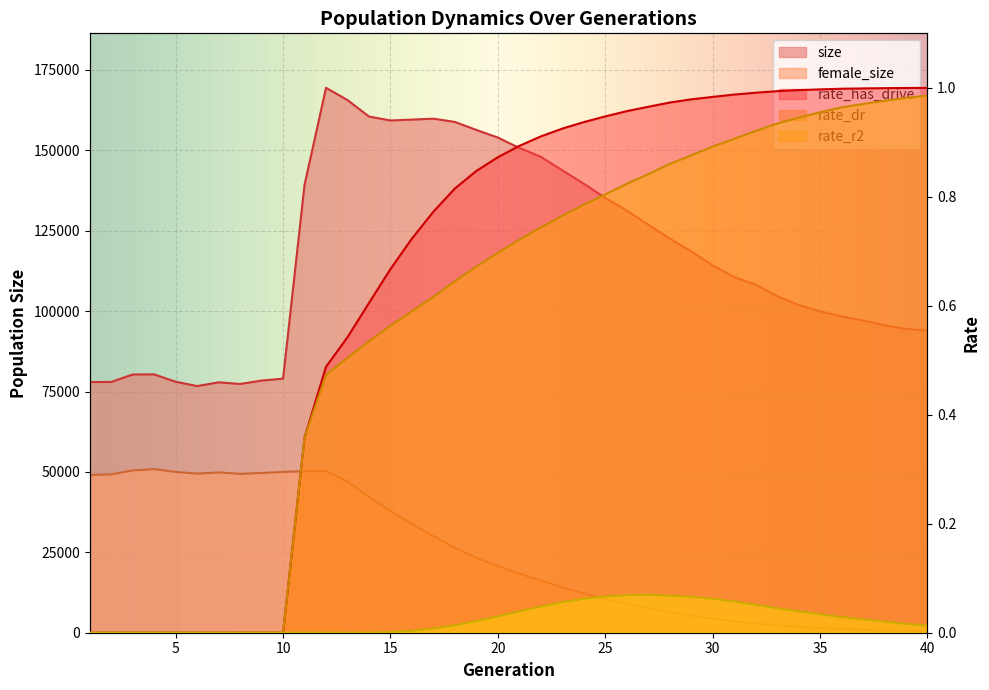

What is the average value of the rate_has_drive series?

0.7